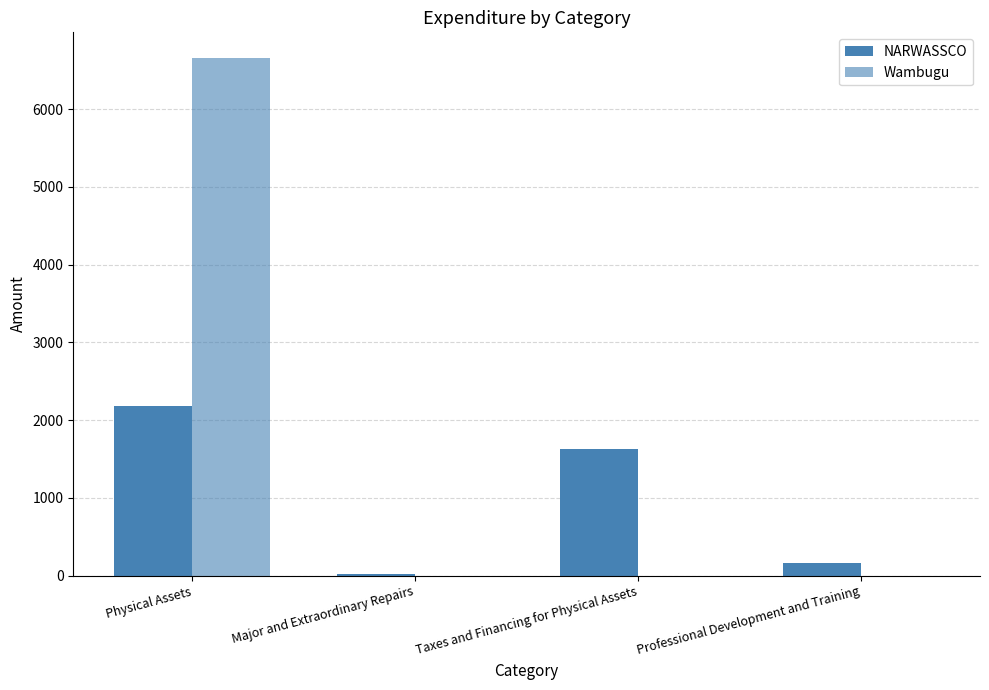

List the series in order of their overall mean, lowest first.

NARWASSCO, Wambugu